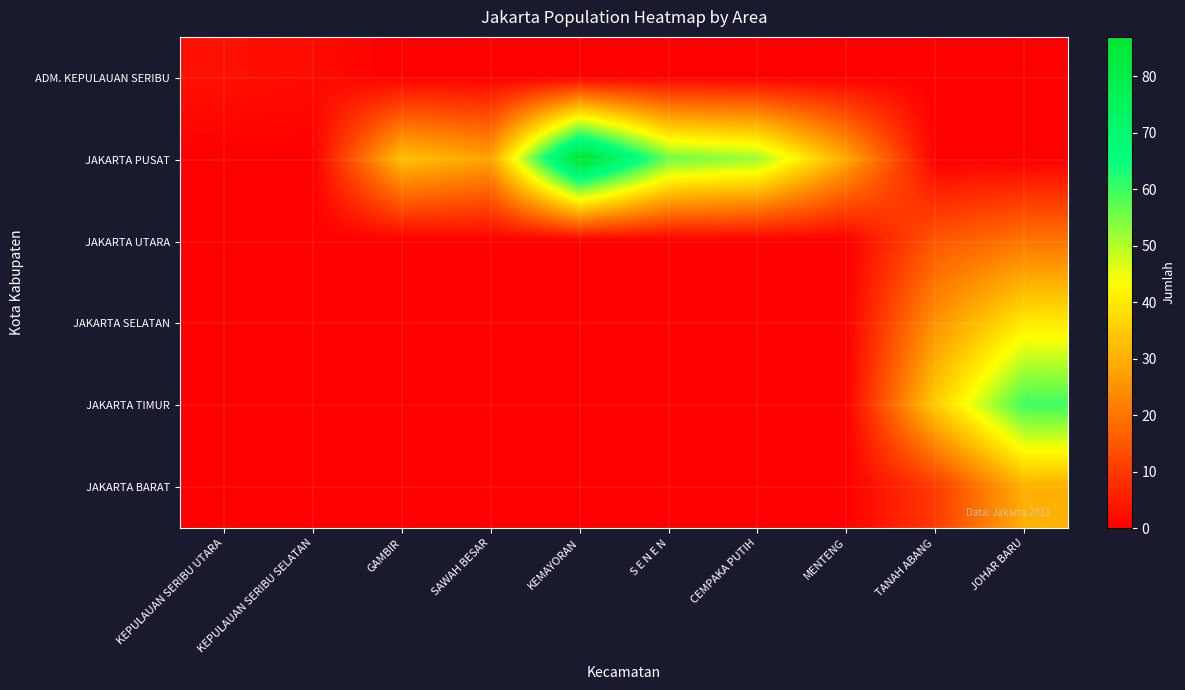

At which label does ADM. KEPULAUAN SERIBU reach its minimum?

GAMBIR